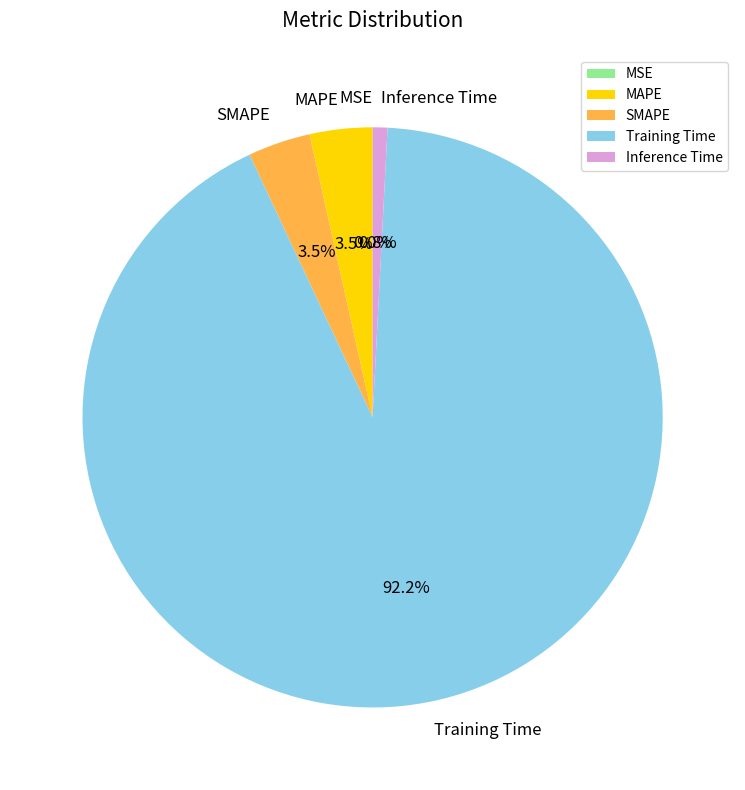

How much of the chart is everything except SMAPE?

96.5%